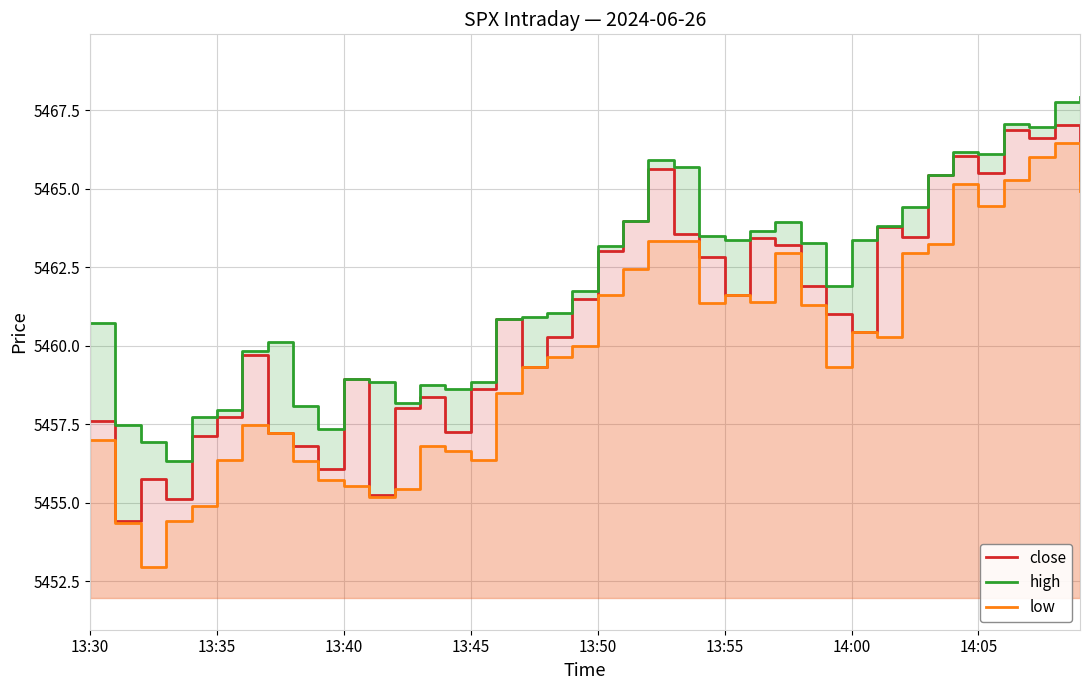

What is the difference between the highest and lowest values at 28?

2.0